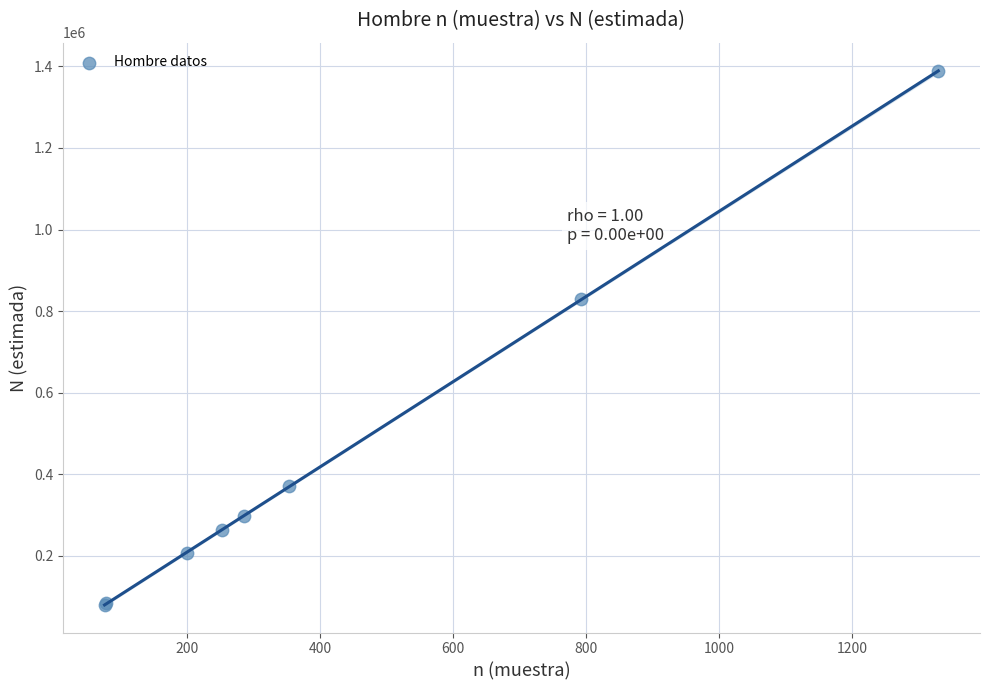

What Y value in the scatter plot is closest to 734323?

828704